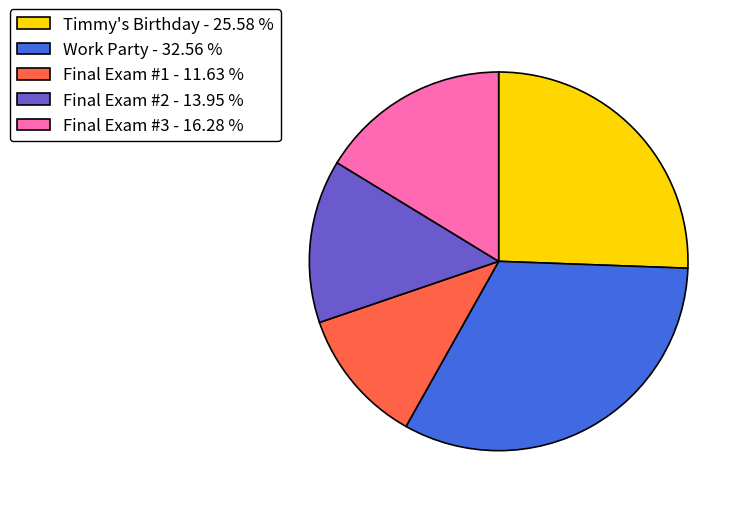

Does any single category account for the majority?

No